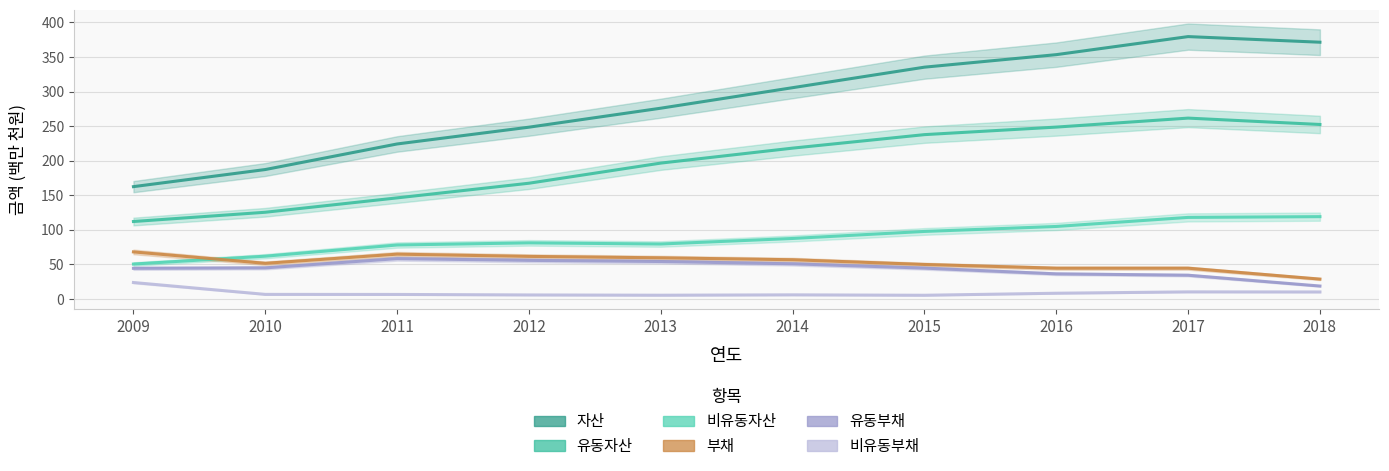

What is the approximate value of 비유동부채 at 2015?

5.3